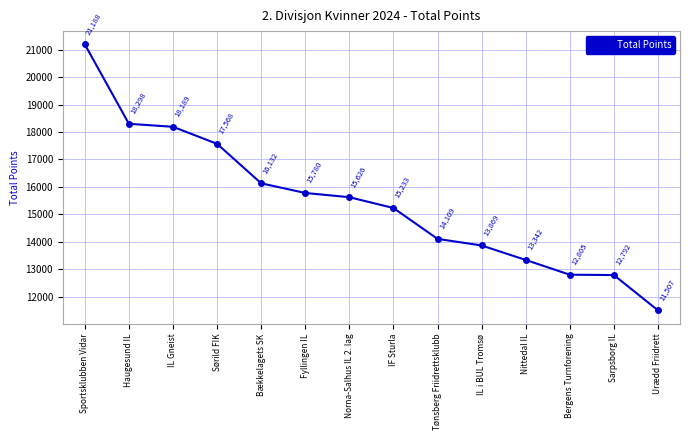

What is the greatest value displayed?

21188